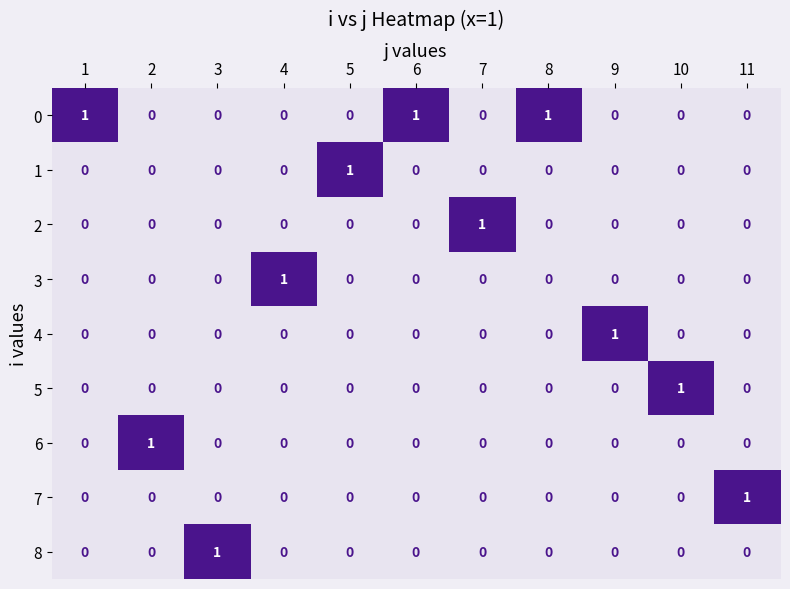

Count the 6 values in the range 0 to 1.

11